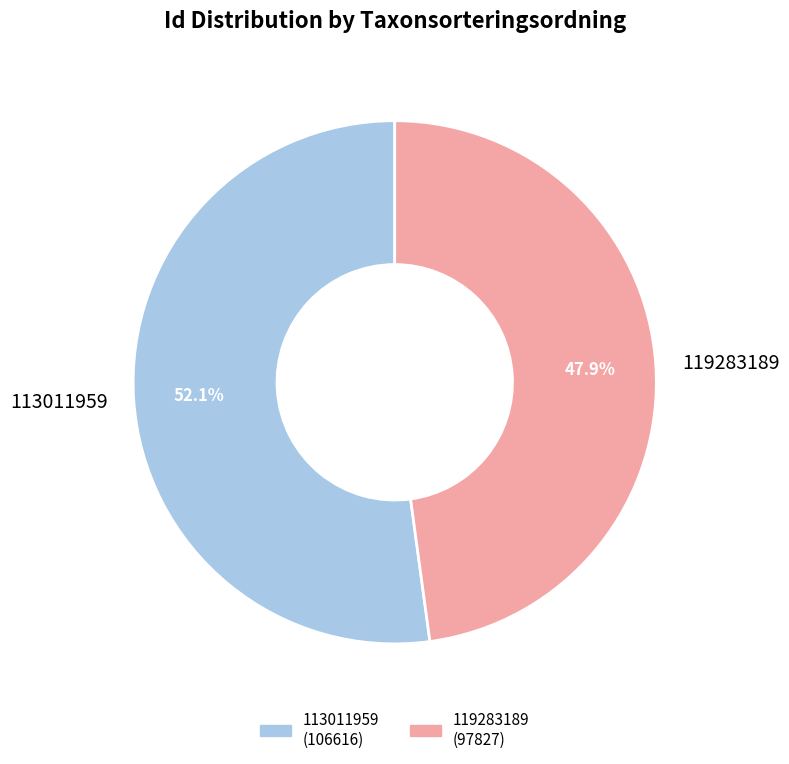

What is the largest slice in the pie chart?

113011959